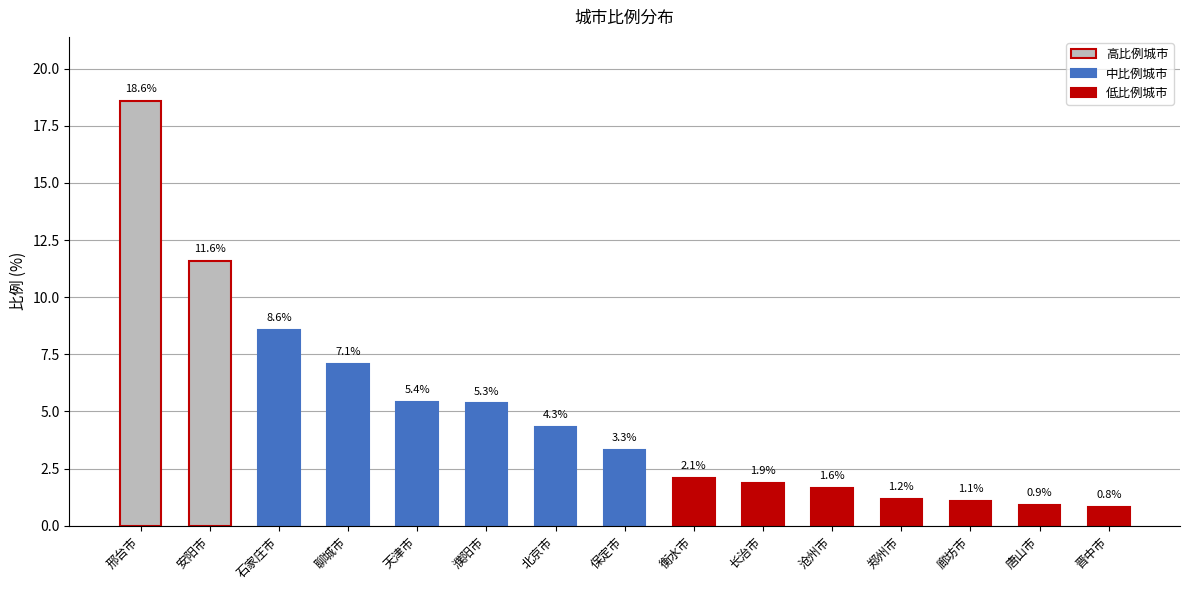

Where does the data first go above 3?

邢台市